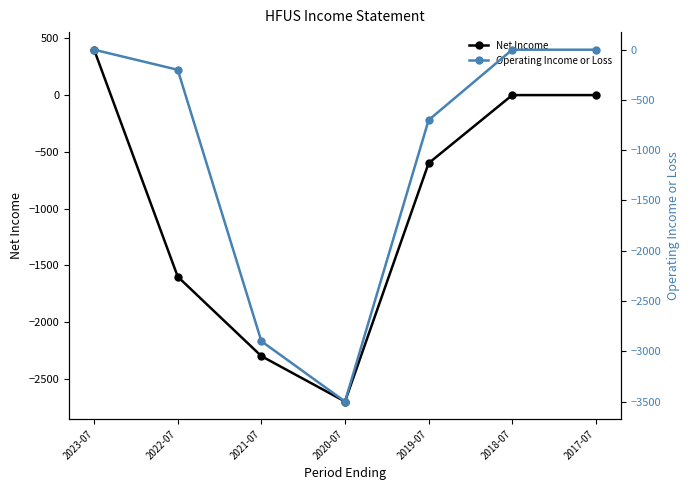

Rank the categories by Operating Income or Loss value from highest to lowest.

2023-07, 2018-07, 2017-07, 2022-07, 2019-07, 2021-07, 2020-07